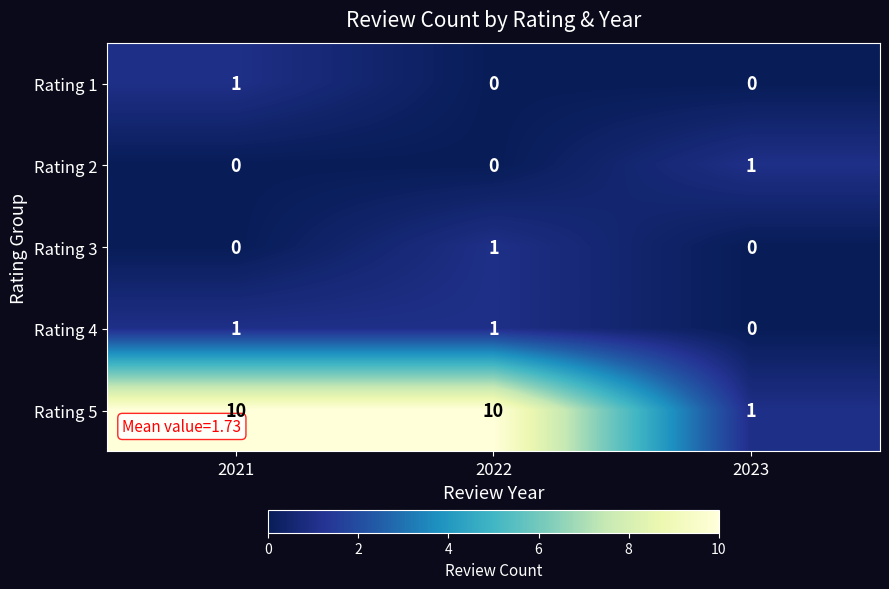

Which series has the widest spread of values?

Rating 5